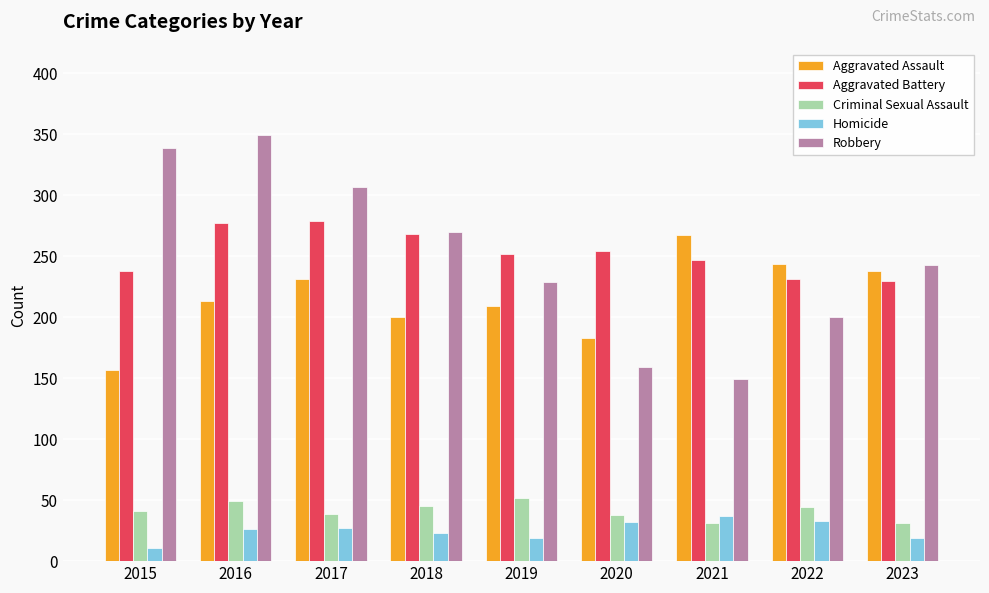

What is the value of the Robbery bar at the 1st from the left?

339